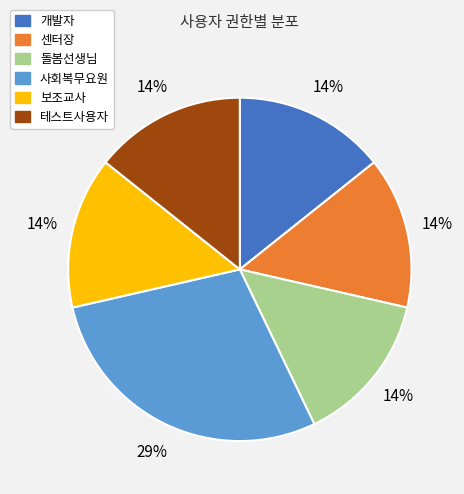

Which category has the biggest portion of the pie?

사회복무요원